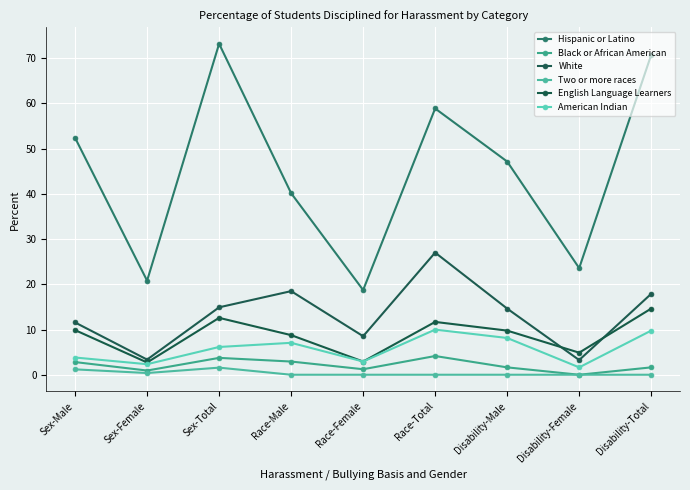

Between Disability-Male and Sex-Male, which is larger?

Sex-Male